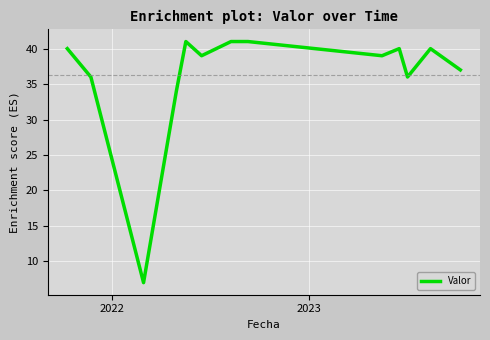

What is the difference between the maximum and minimum values?

34